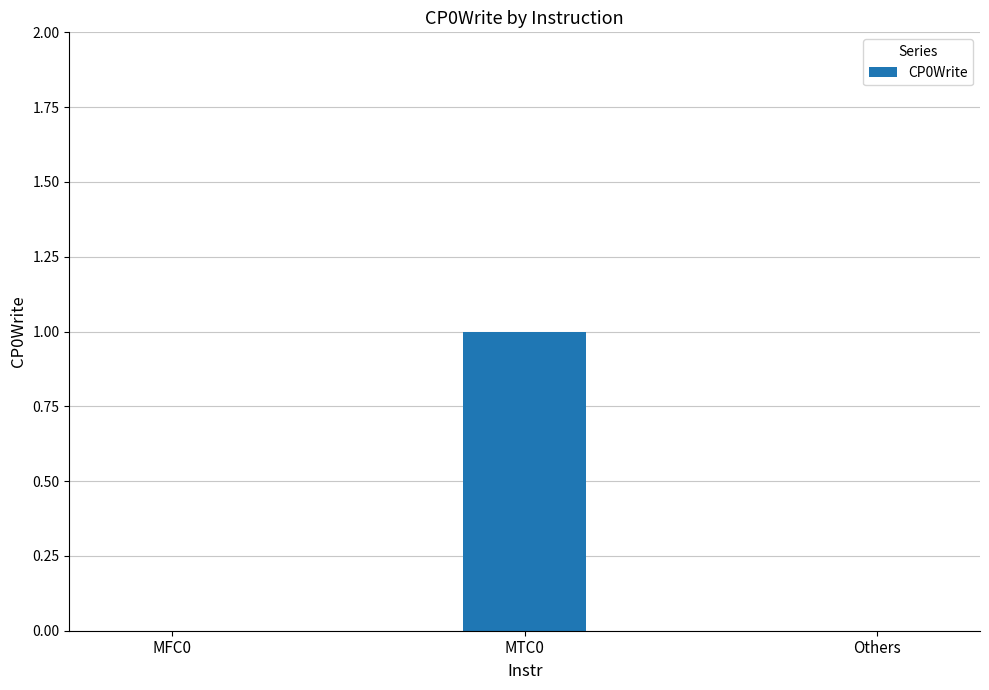

What is the maximum value shown in the chart?

1